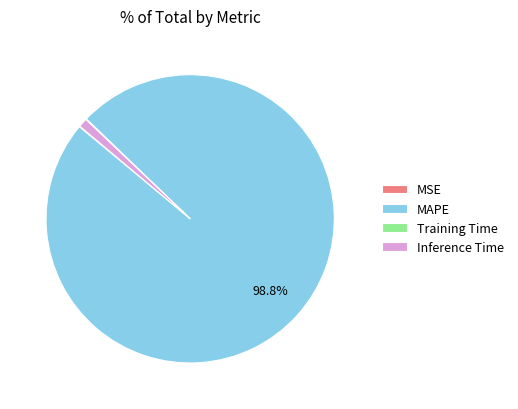

Between MAPE and Inference Time, which is larger?

MAPE